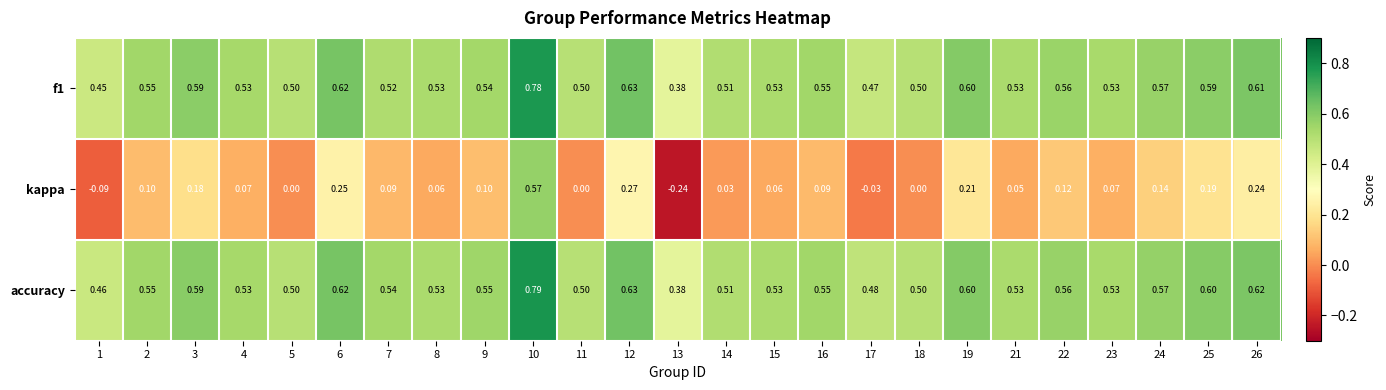

Which series has the widest spread of values?

kappa